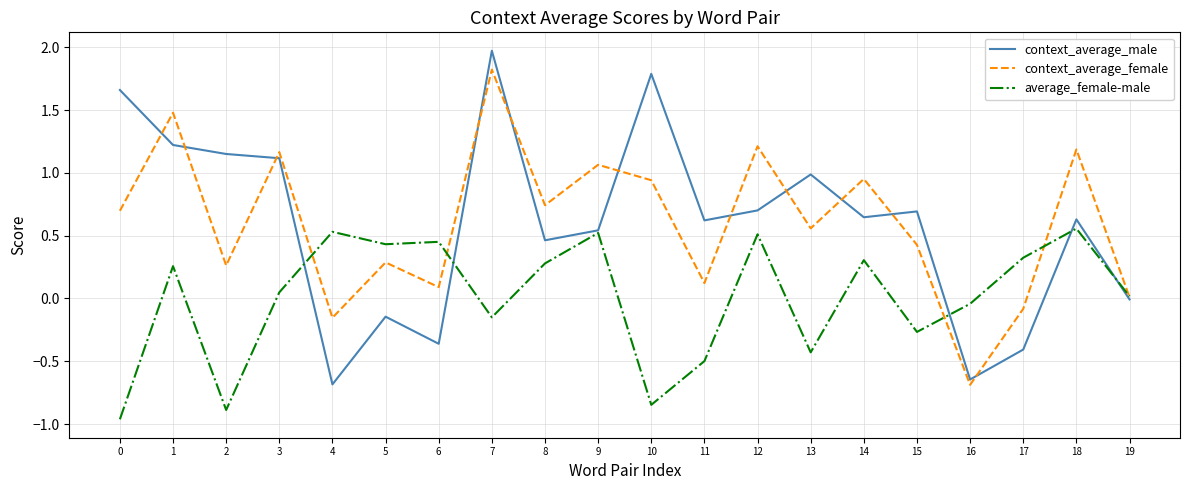

Does the chart have visible grid lines?

Yes